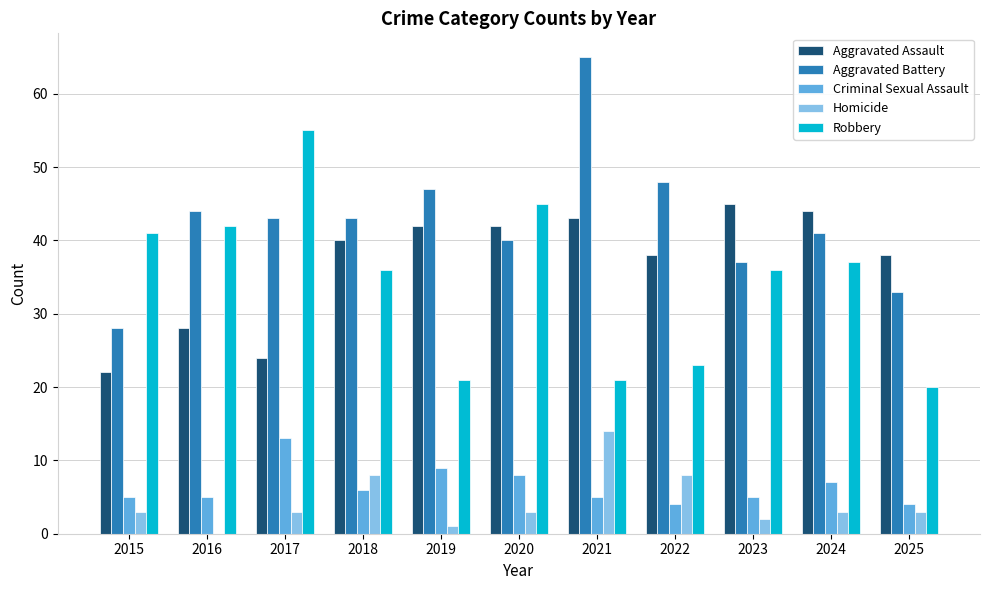

Reading left to right, extract all data points from this chart.

Aggravated Assault: 2015=22	2016=28	2017=24	2018=40	2019=42	2020=42	2021=43	2022=38	2023=45	2024=44	2025=38
Aggravated Battery: 2015=28	2016=44	2017=43	2018=43	2019=47	2020=40	2021=65	2022=48	2023=37	2024=41	2025=33
Criminal Sexual Assault: 2015=5	2016=5	2017=13	2018=6	2019=9	2020=8	2021=5	2022=4	2023=5	2024=7	2025=4
Homicide: 2015=3	2016=0	2017=3	2018=8	2019=1	2020=3	2021=14	2022=8	2023=2	2024=3	2025=3
Robbery: 2015=41	2016=42	2017=55	2018=36	2019=21	2020=45	2021=21	2022=23	2023=36	2024=37	2025=20